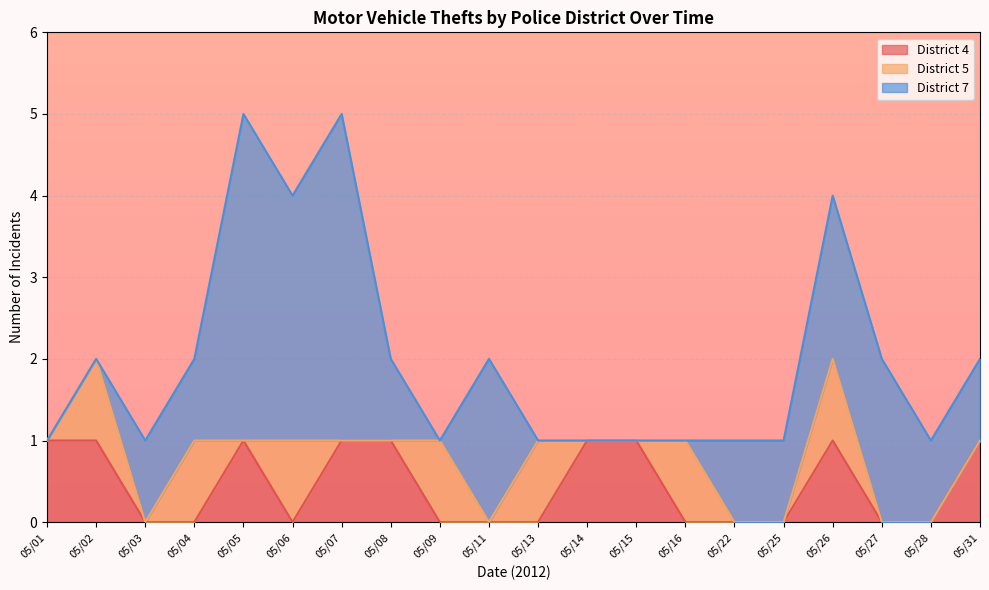

True or false: District 4 has a value of 0 at 05/04.

True